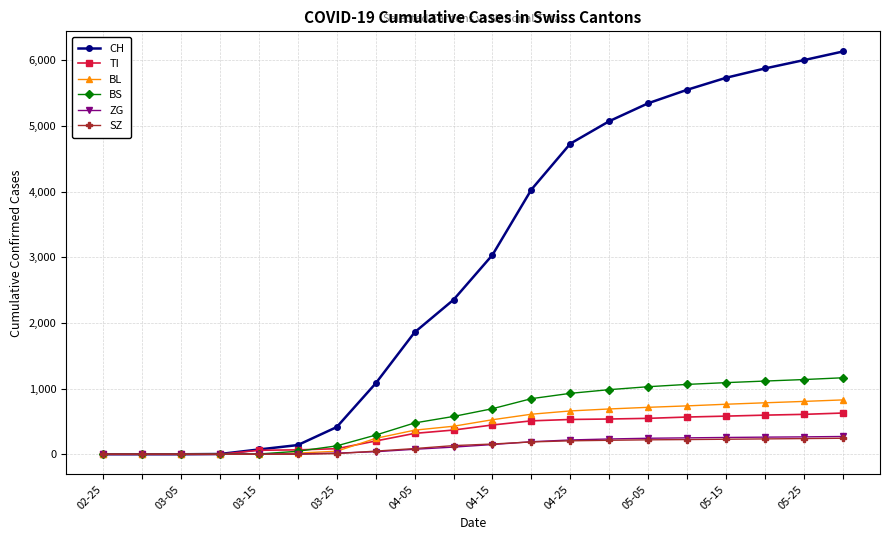

What is the maximum value for SZ?

244